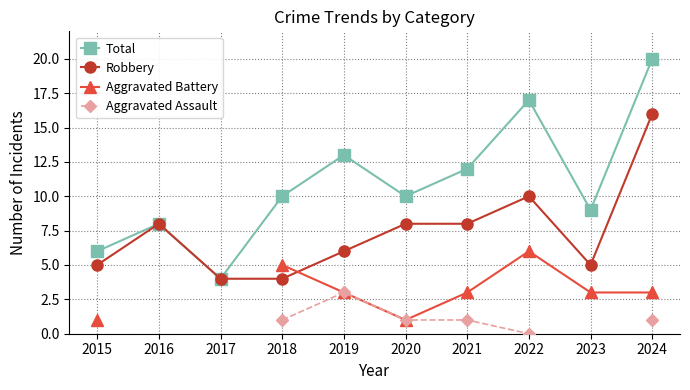

At which category does the chart reach its peak across all series?

2024